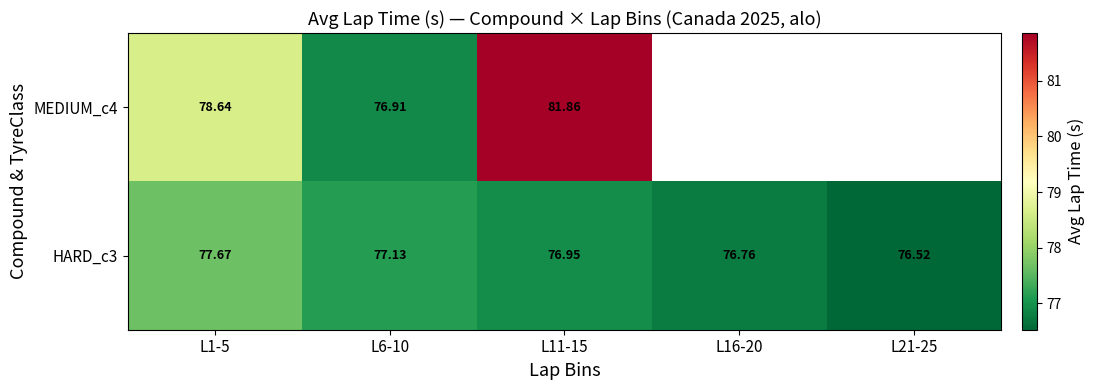

List the labels in order of HARD_c3 value, smallest first.

L21-25, L16-20, L11-15, L6-10, L1-5